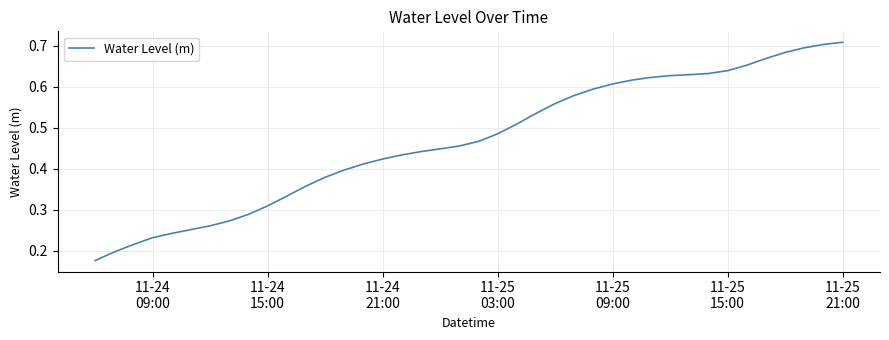

How many lines are shown in the chart?

1